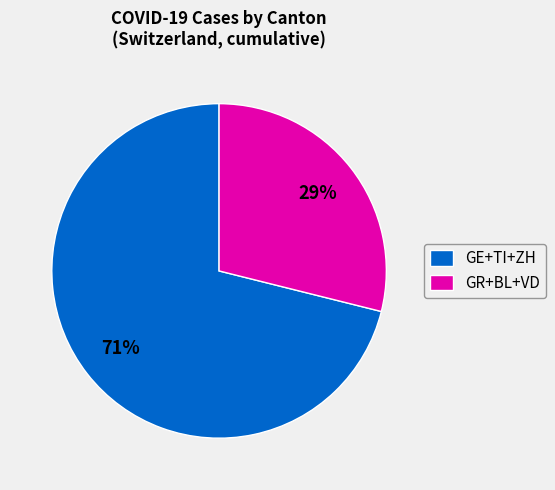

Which has a higher value, GR+BL+VD or GE+TI+ZH?

GE+TI+ZH